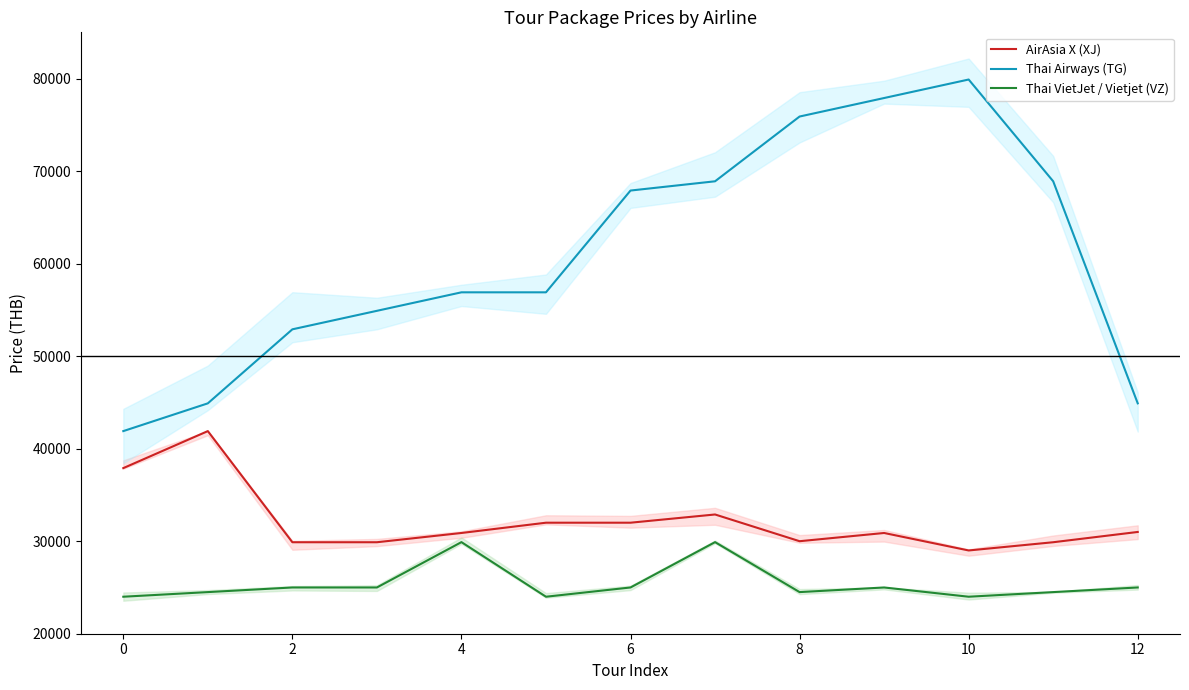

At which category does the chart reach its peak across all series?

10